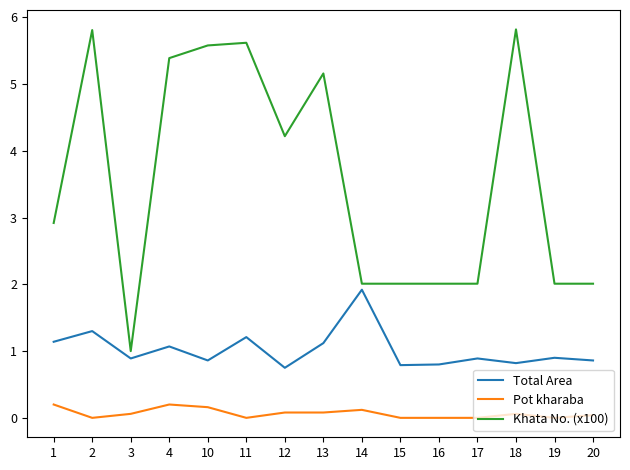

True or false: Pot kharaba has a value of 0.0 at 19.

True